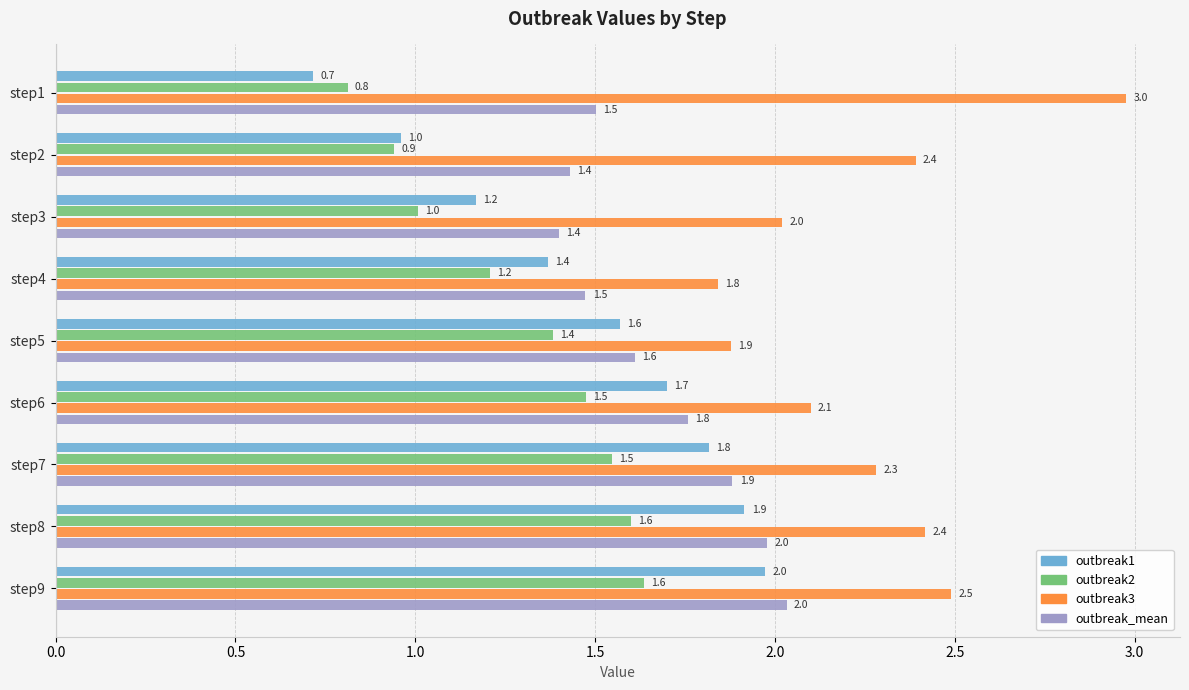

What is the sum of the outbreak3 values at step4 and step2?

4.2